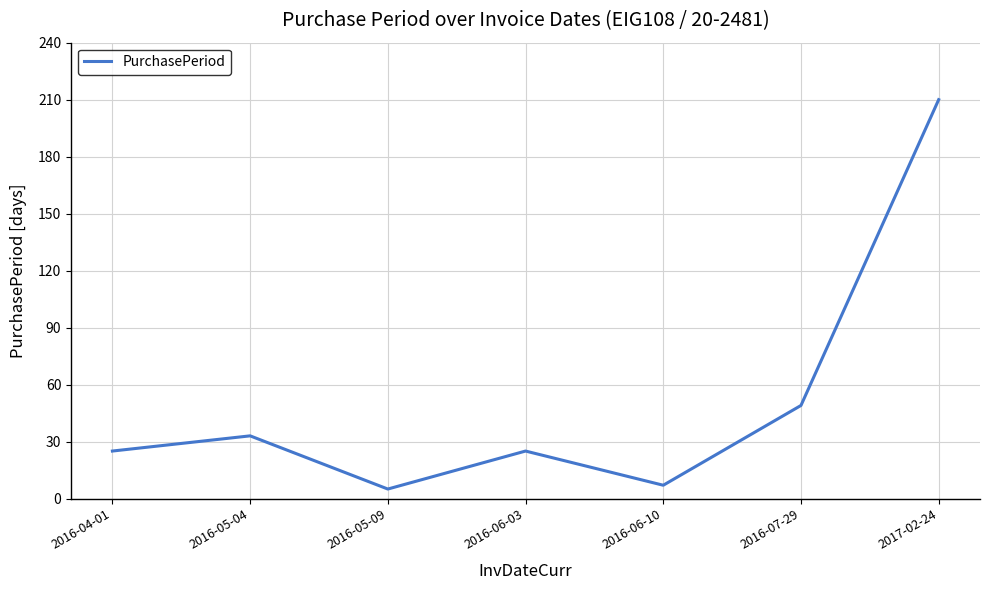

The chart shows a value of 5 at 2016-05-09. True or false?

True